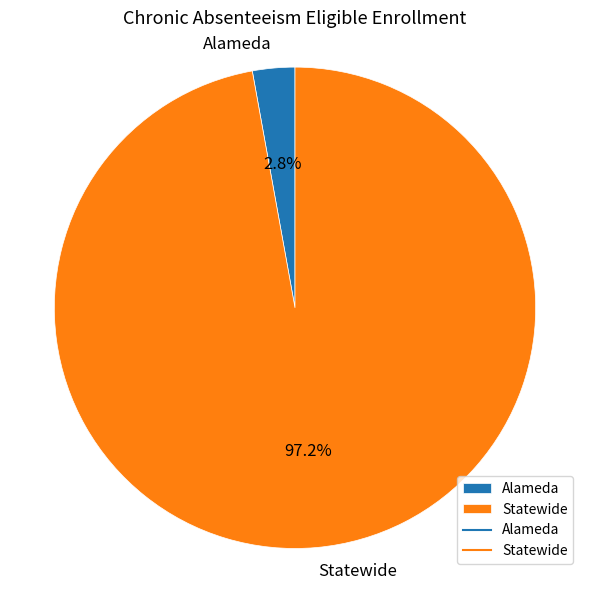

Which category has the smallest portion of the pie?

Alameda